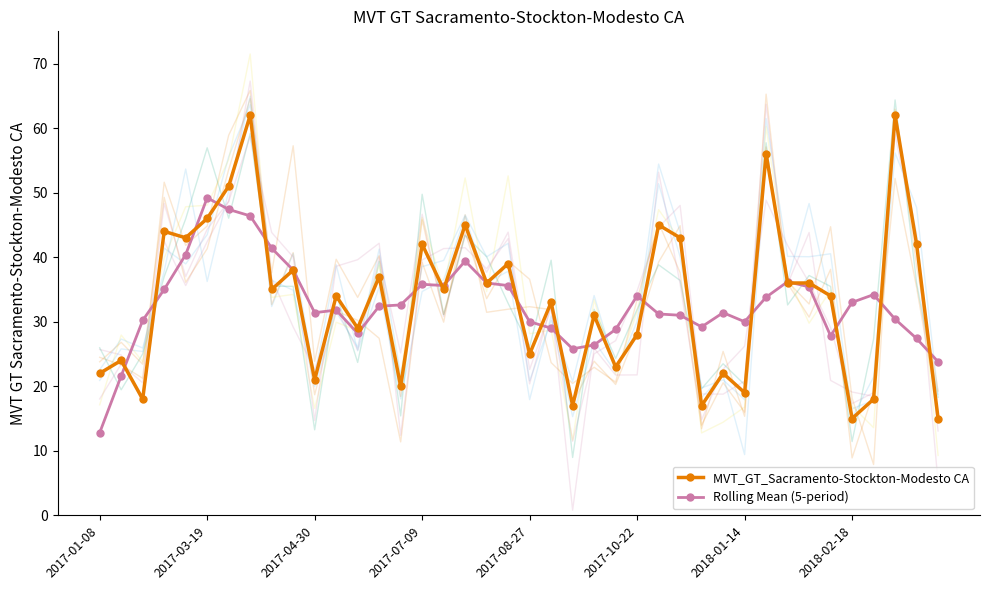

What is the minimum value for MVT_GT_Sacramento-Stockton-Modesto CA?

15.0